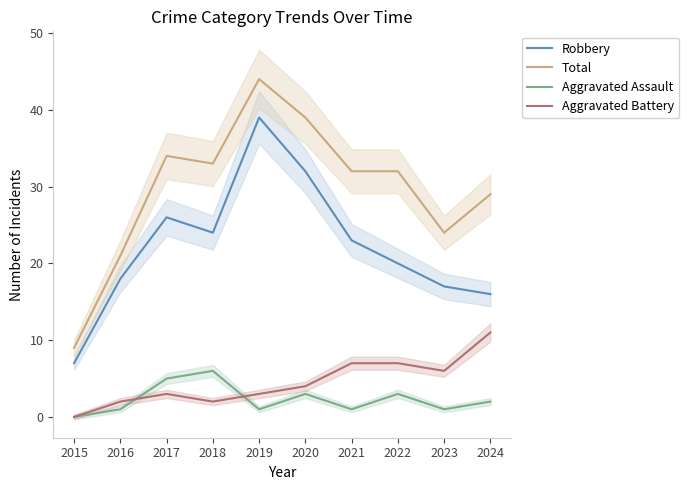

What value does the Total series have at 2017, to the nearest 10?

30